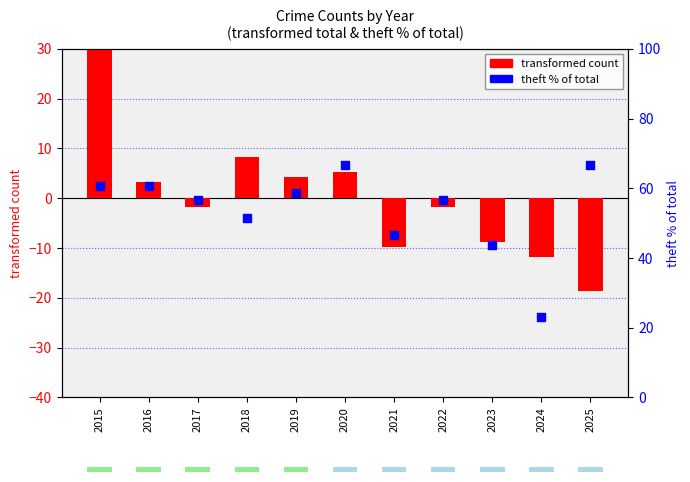

What is the total value across all series at 2025?

47.9